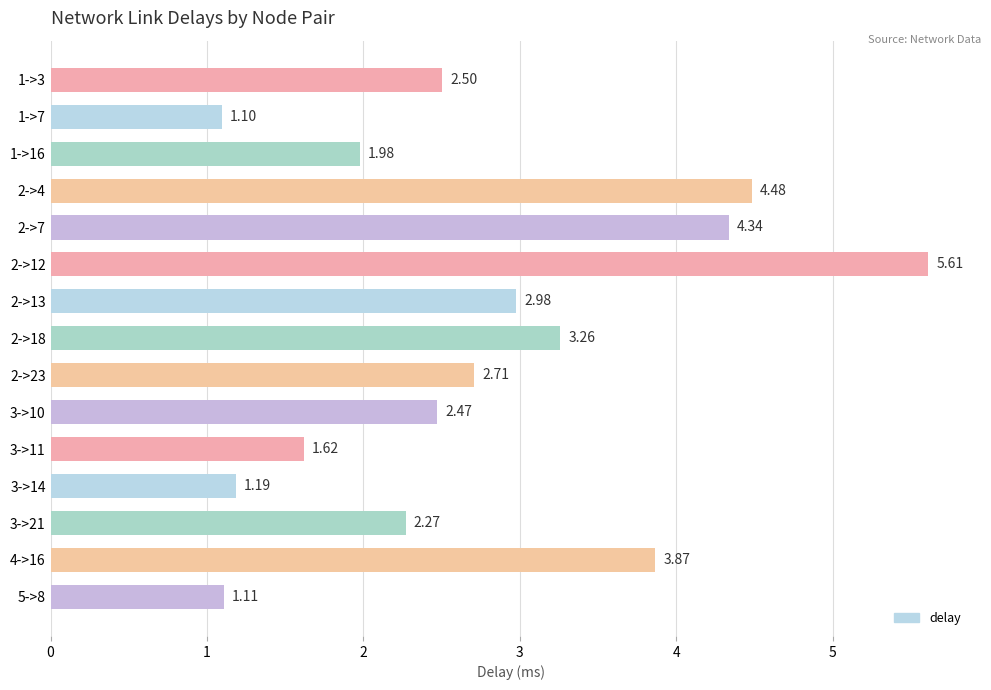

How many distinct data groups are displayed?

1